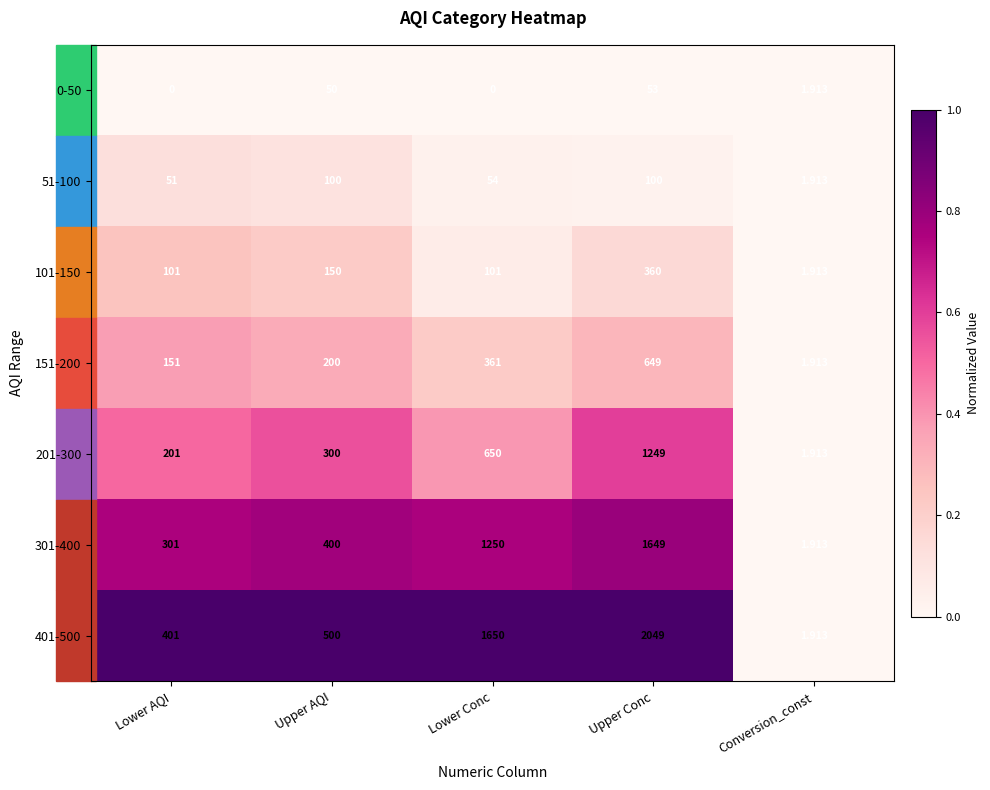

At which label does 151-200 reach its peak?

Upper Conc